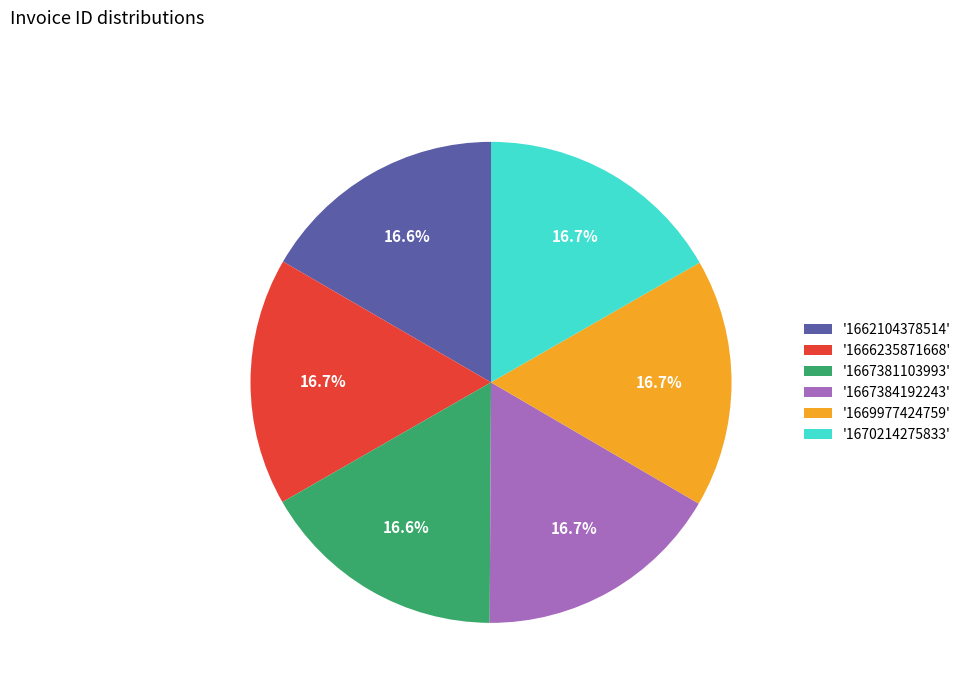

Approximately how many times larger is the value at '1667384192243' compared to '1662104378514'?

1.0